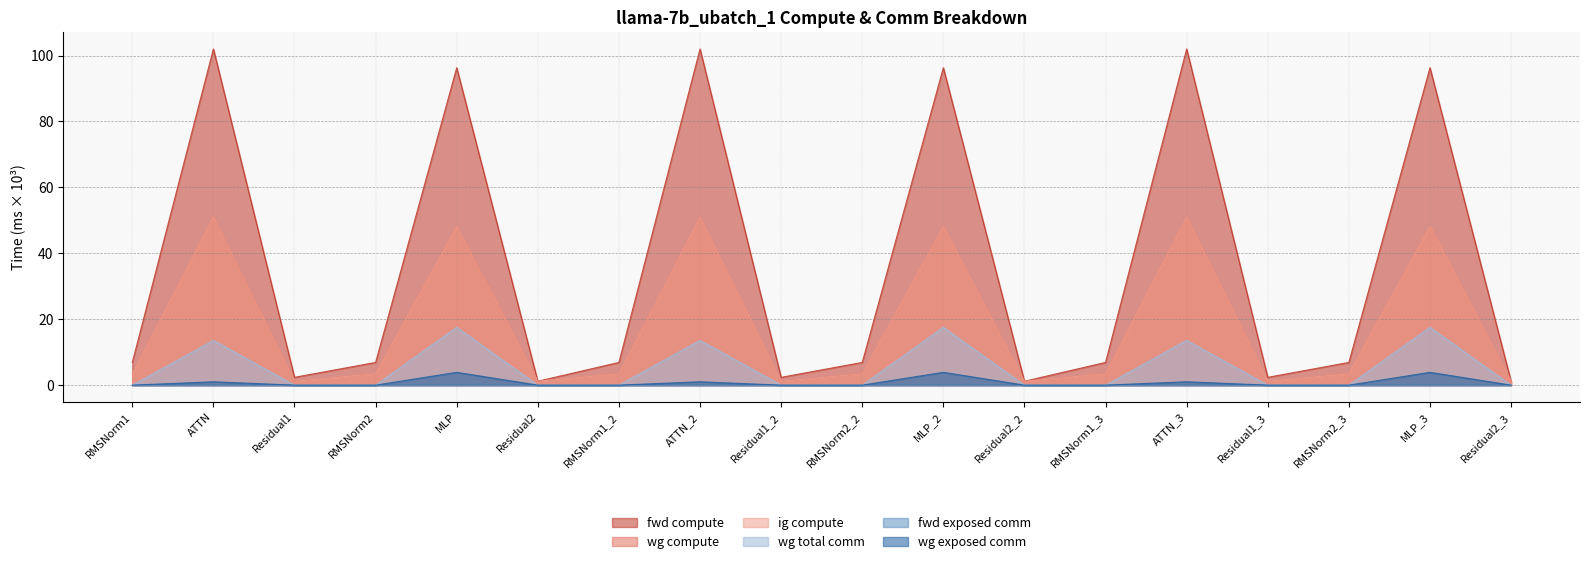

At which label does ig compute first exceed 3?

RMSNorm1